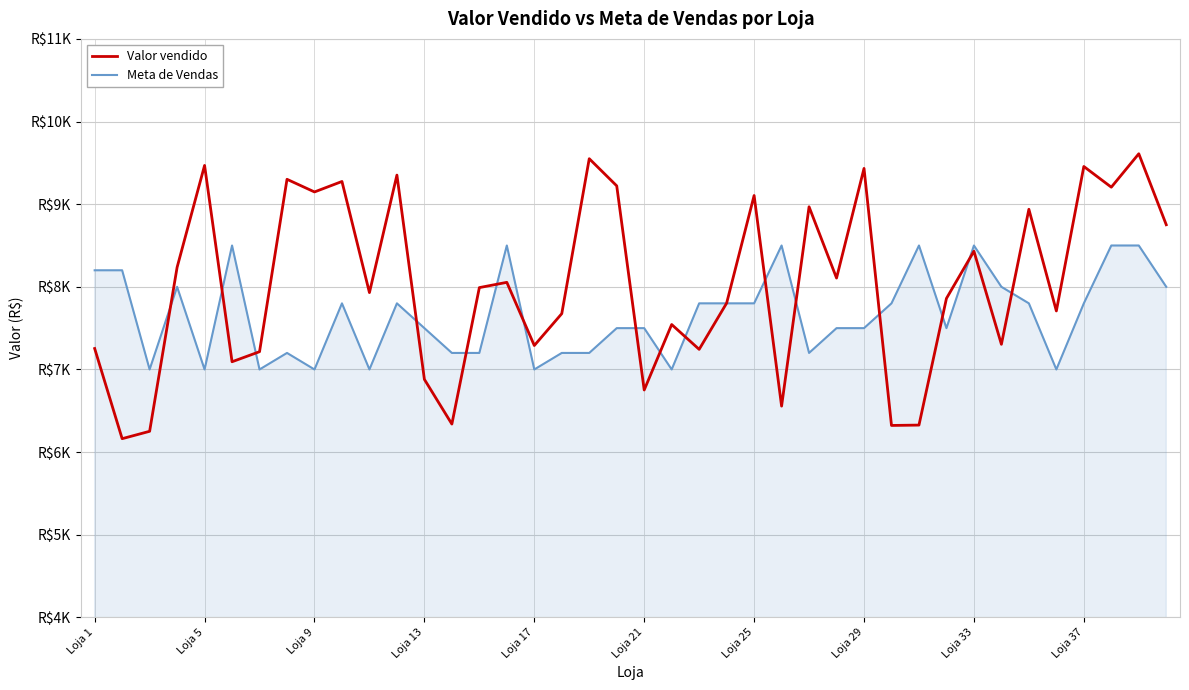

Which series has the widest spread of values?

Valor vendido